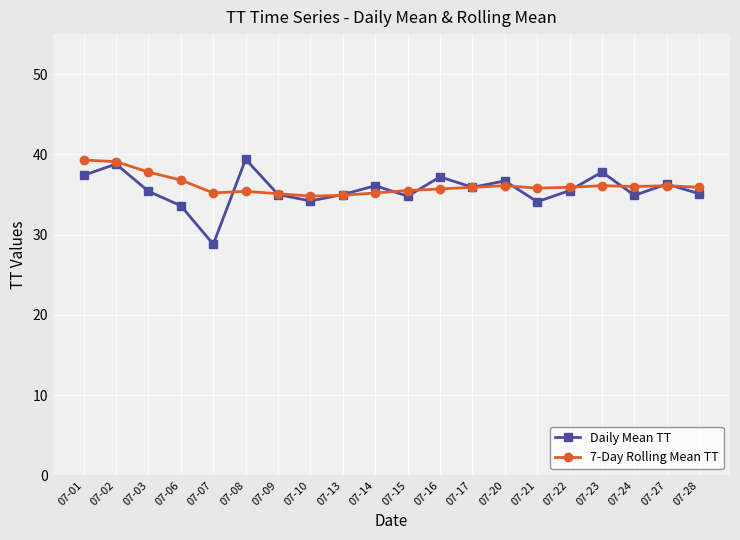

True or false: 7-Day Rolling Mean TT has more than 0 interior local peaks.

True